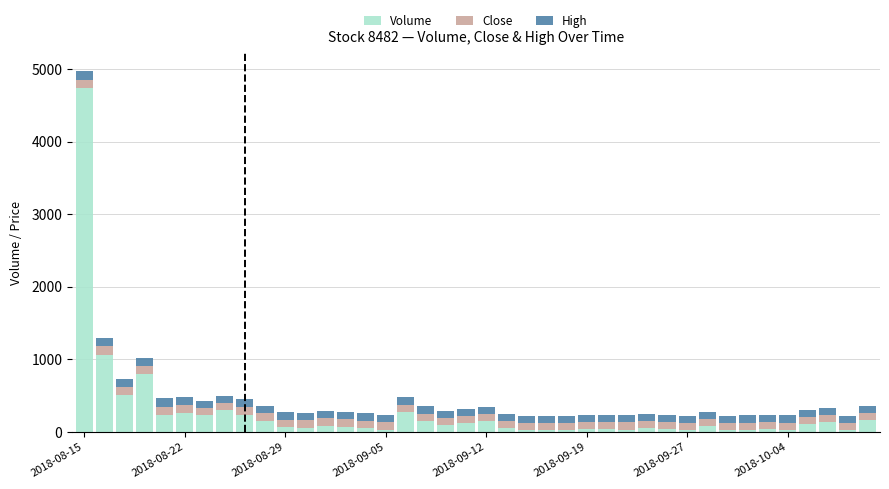

How many data points does each series have?

40